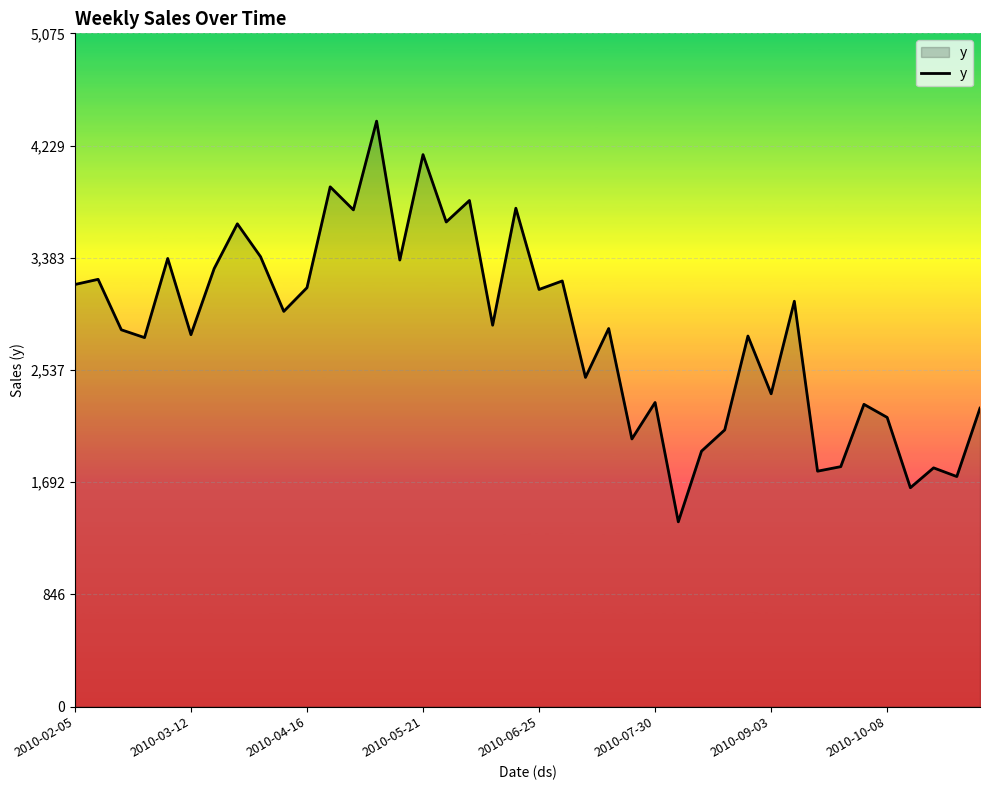

What is the maximum value shown in the chart?

4412.8